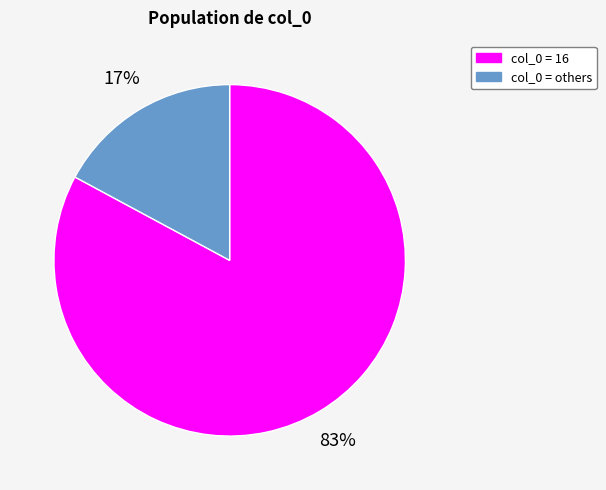

To the nearest percent, what is the difference between the col_0 = 16 and col_0 = others slice percentages?

66%